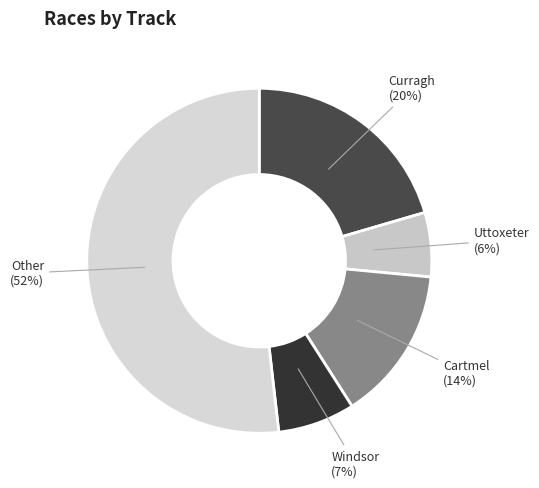

How many segments does this pie chart have?

5